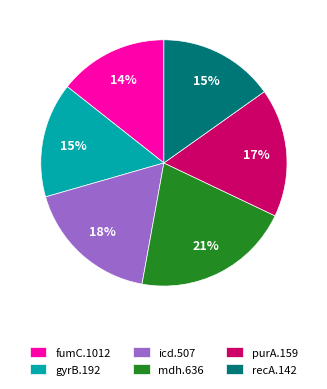

To the nearest percent, what is the average slice percentage?

17%